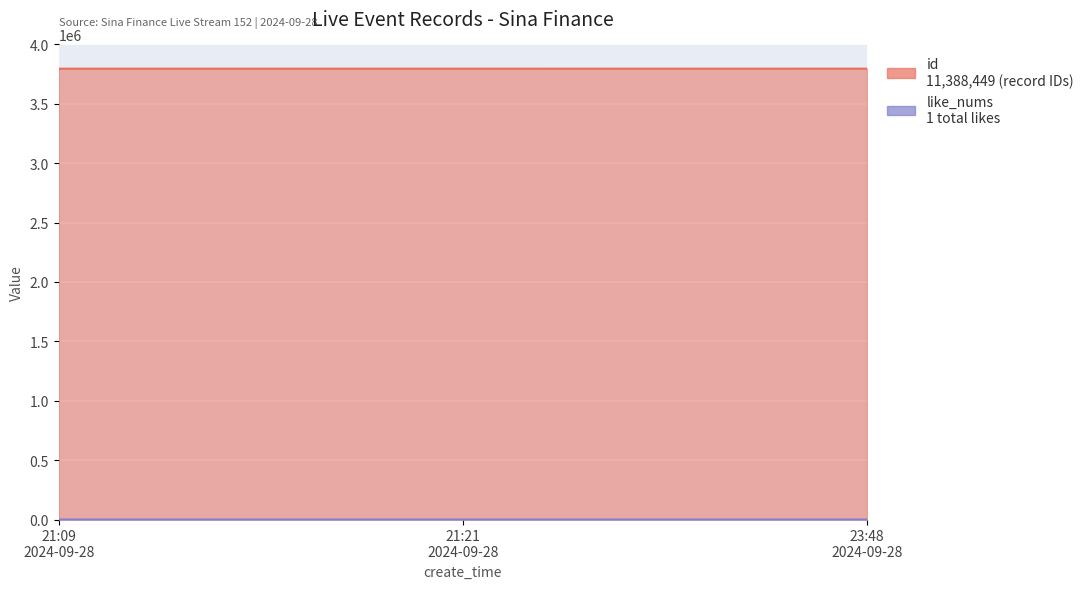

Count the number of categories in the chart.

3